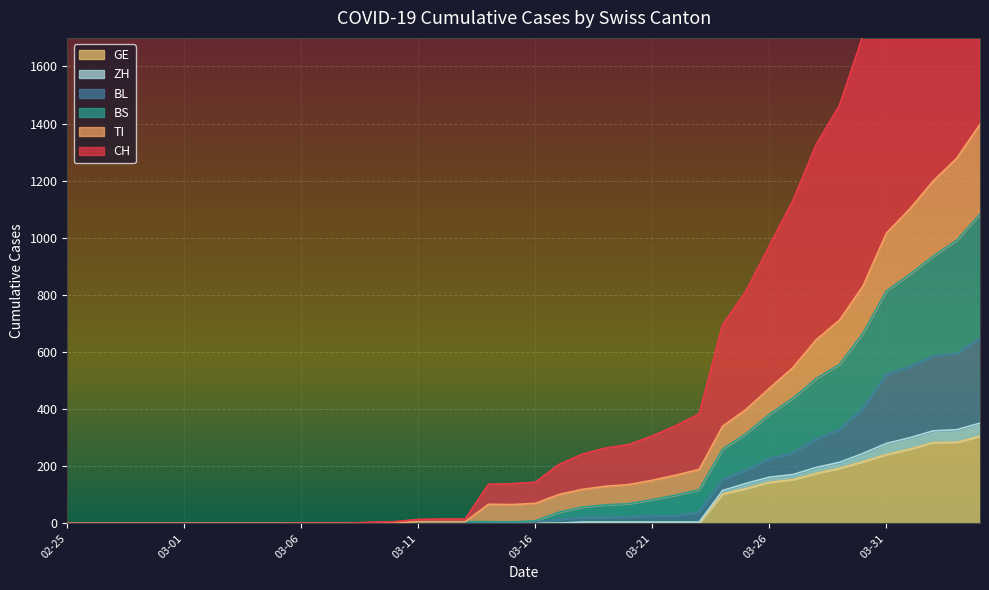

What is the label of the 3rd point from the left?

2020-02-27